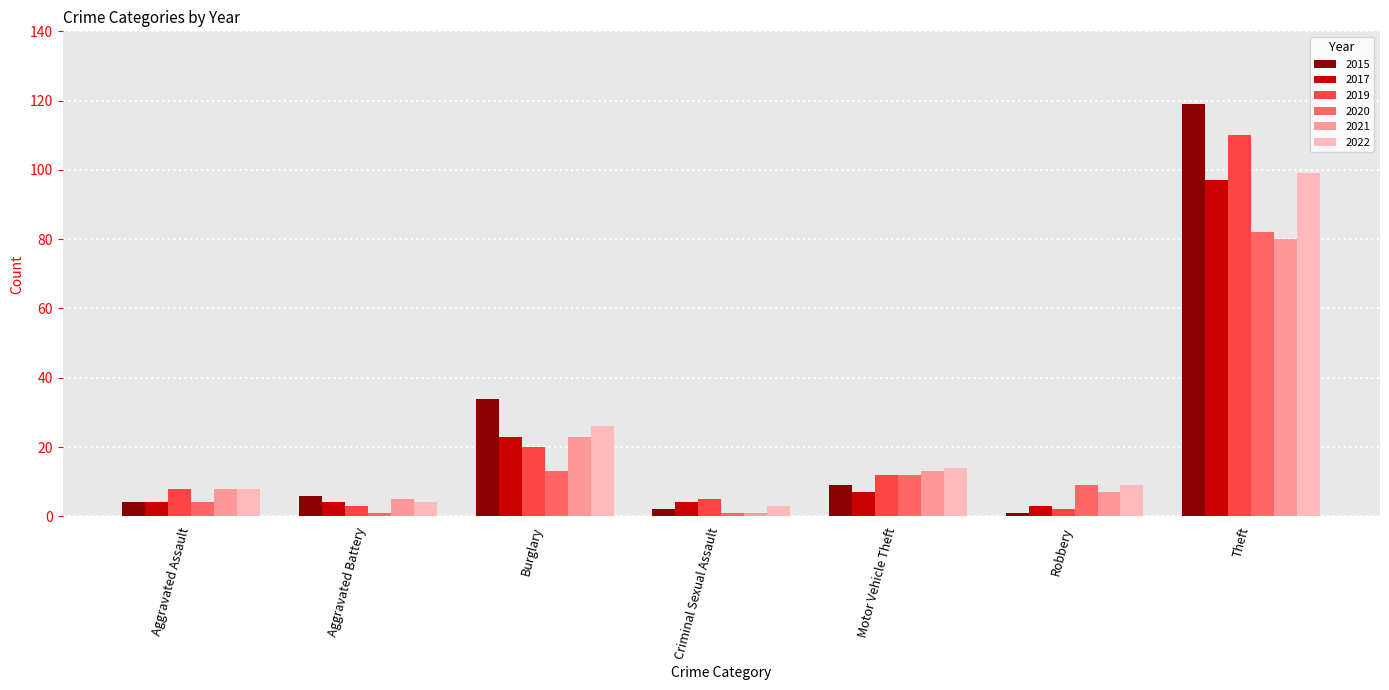

Is the value of 2015 at Aggravated Battery greater than the value of 2017 at Aggravated Battery?

Yes